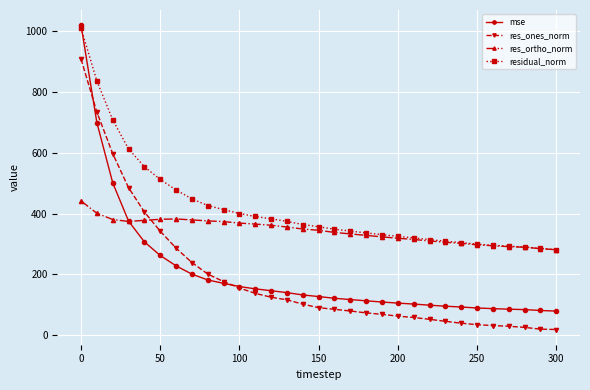

How many lines are shown in the chart?

4